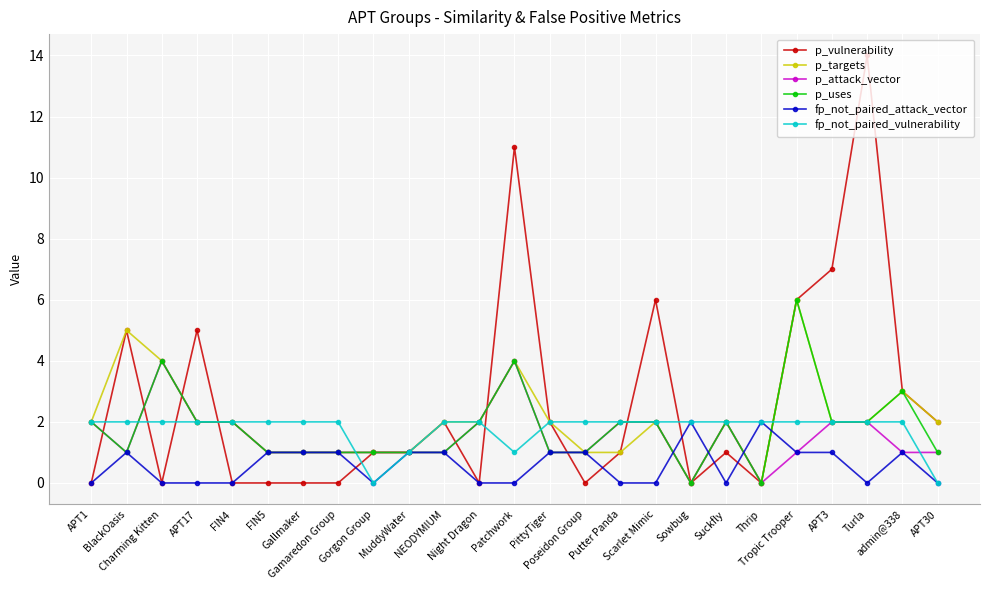

What is the difference between the second highest and second lowest values in the p_attack_vector series?

4